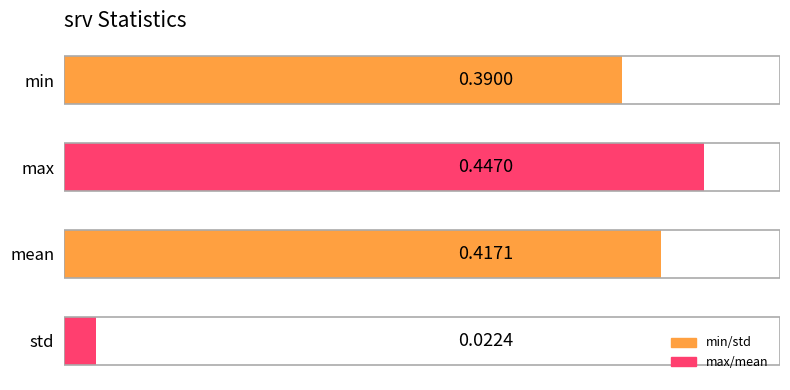

How many categories are shown in the chart?

4